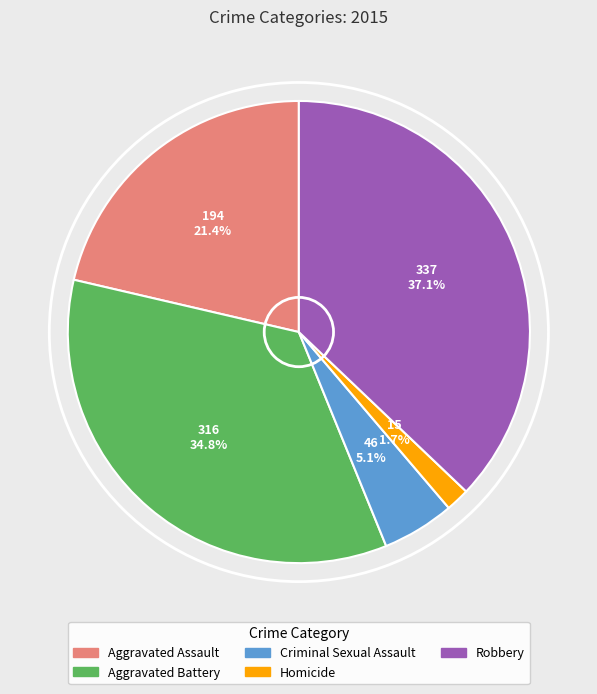

To the nearest percent, what is the difference between the largest and smallest slice percentages?

35%